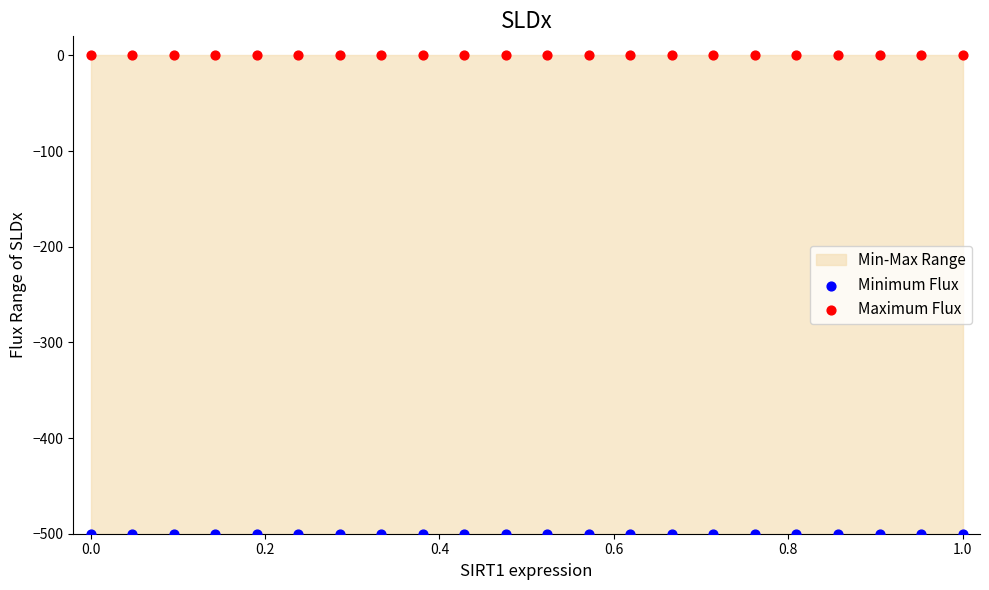

Which series reaches the minimum Y coordinate?

Minimum Flux